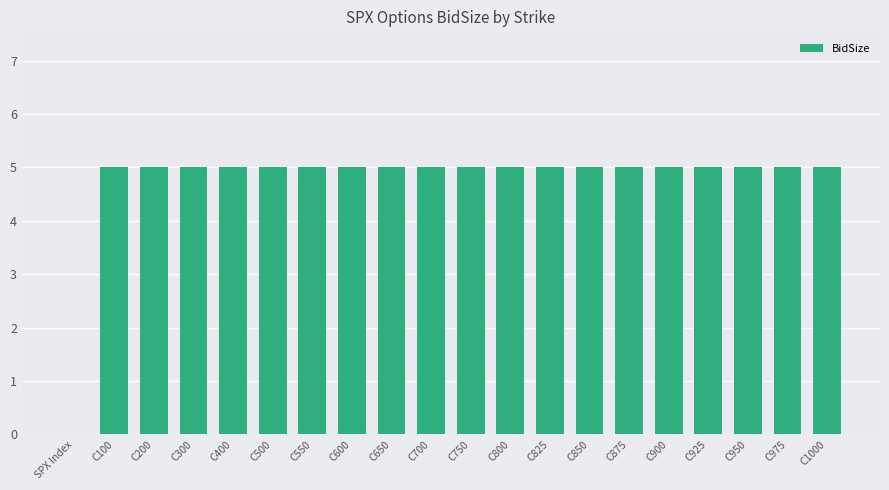

What is the greatest value displayed?

5